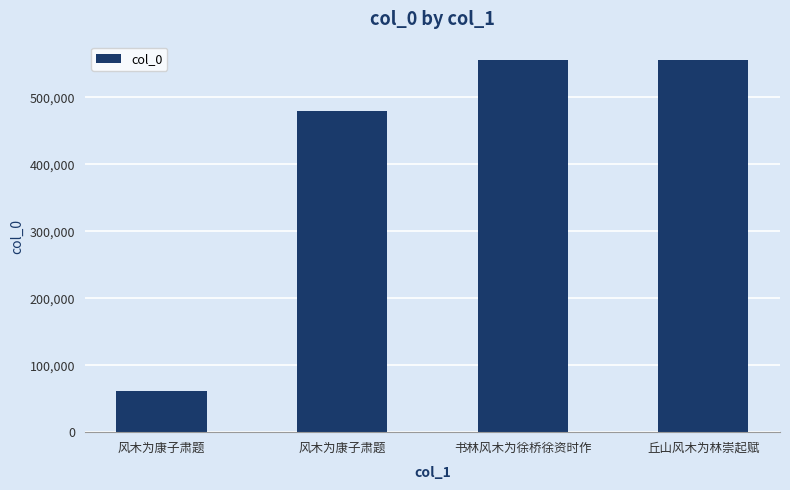

The value at 风木为康子肃题 is 16751. True or false?

False